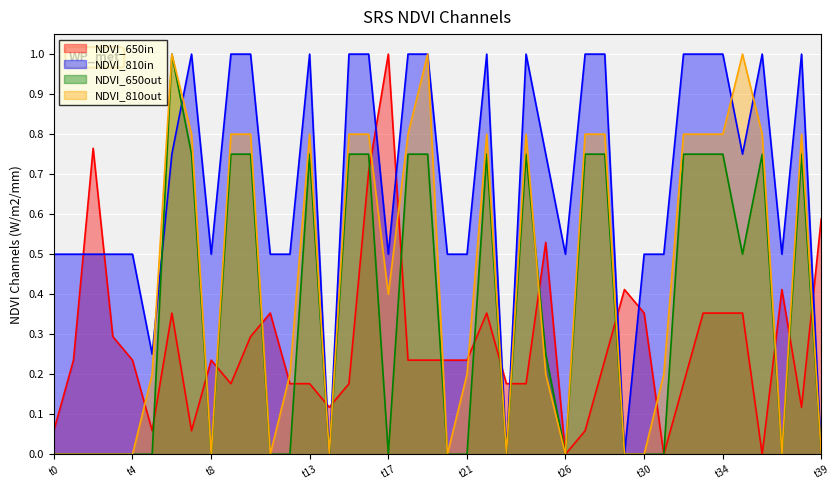

Rank the series by their average value, from lowest to highest.

NDVI_650in, NDVI_650out, NDVI_810out, NDVI_810in